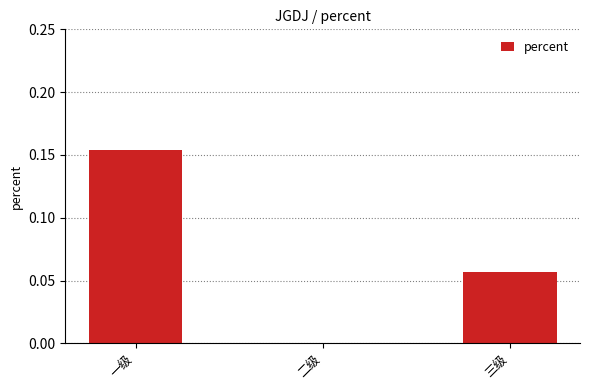

What is the change in value from 二级 to 三级?

+0.1